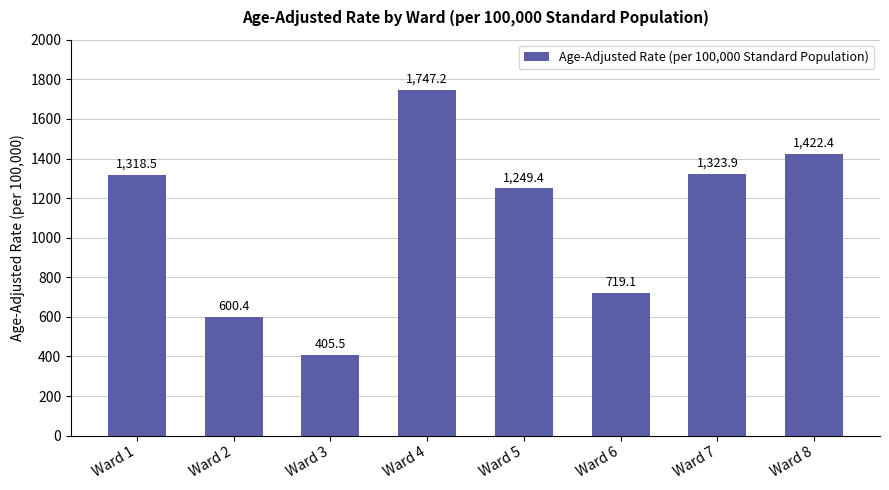

How many distinct data groups are displayed?

1